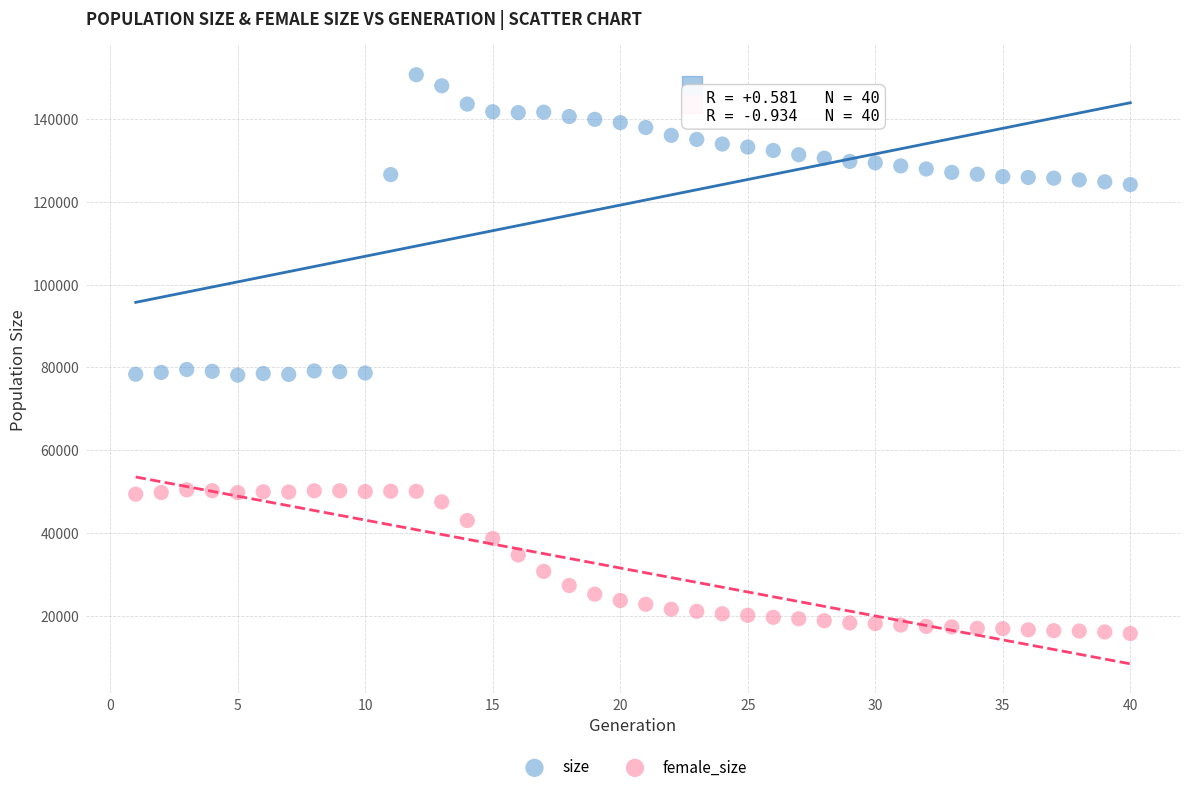

Which series has the largest Y range (max minus min)?

size